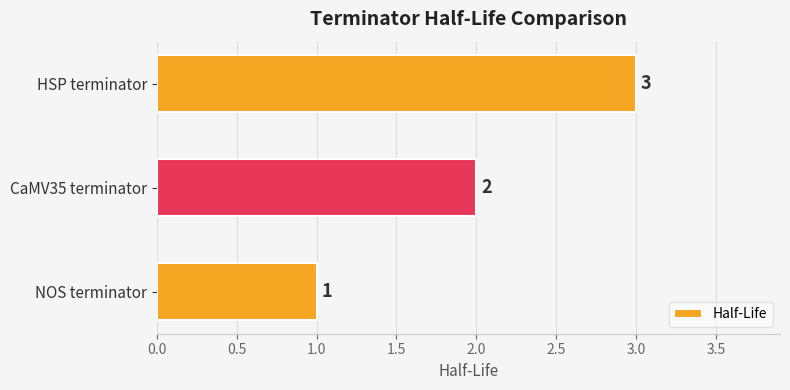

What is the difference between the maximum and minimum values?

2